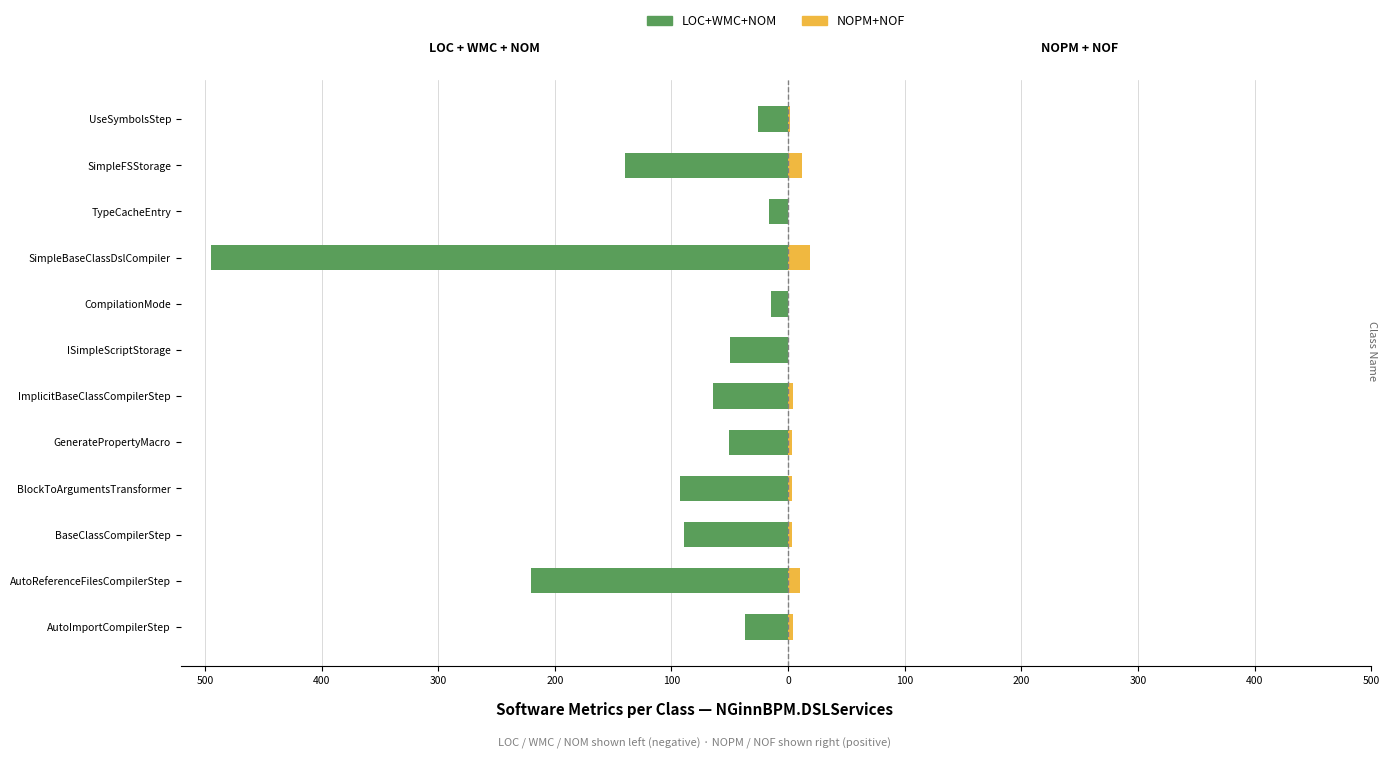

How many values in the LOC+WMC+NOM series exceed -51?

5